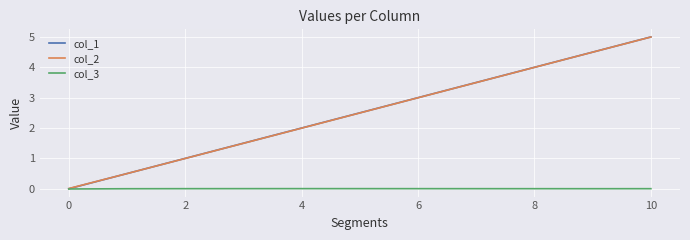

What is the maximum value shown in the chart?

5.0